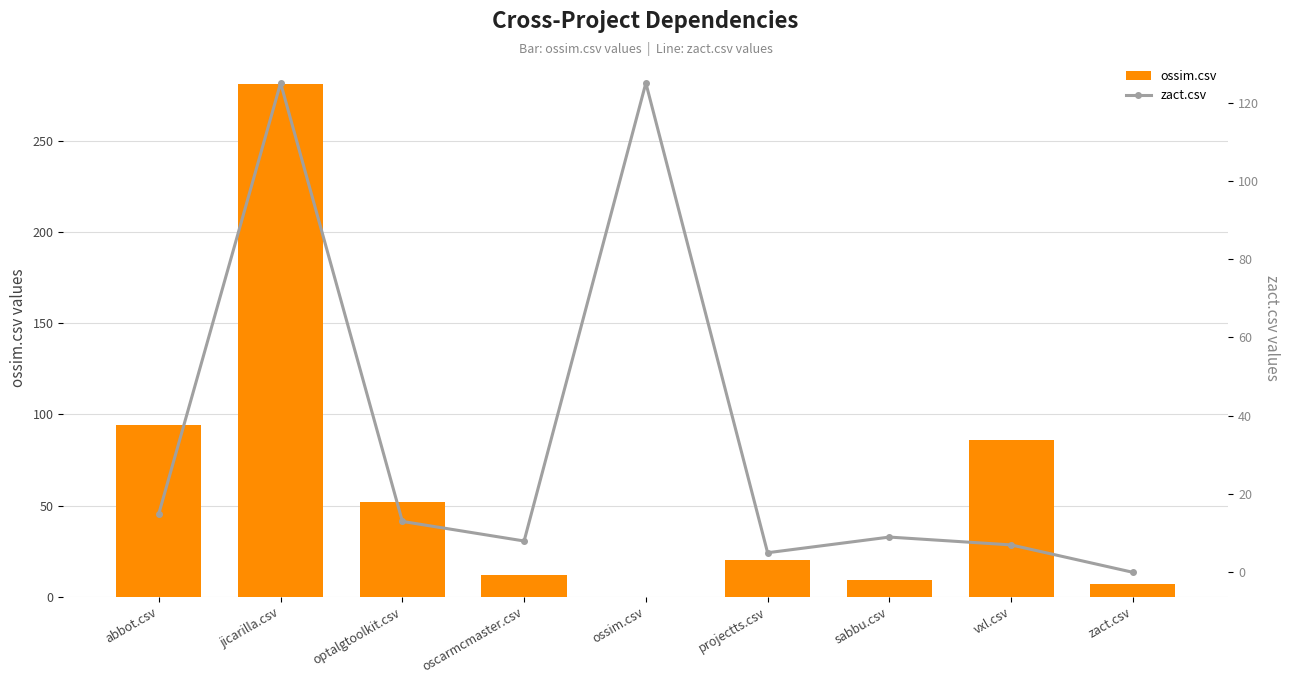

The value of ossim.csv at zact.csv is 7. True or false?

True